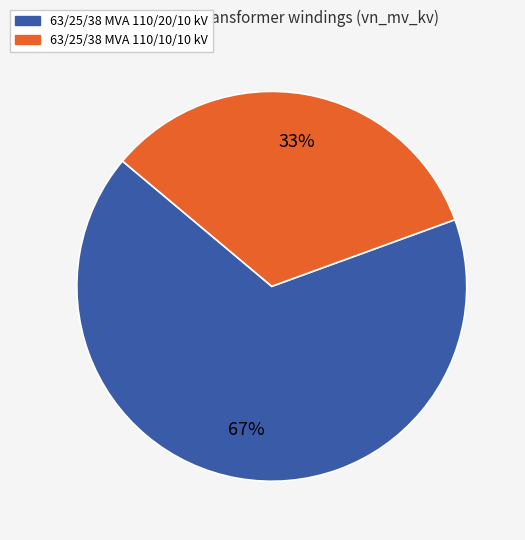

Do 63/25/38 MVA 110/10/10 kV and 63/25/38 MVA 110/20/10 kV together represent more than half of the pie?

Yes